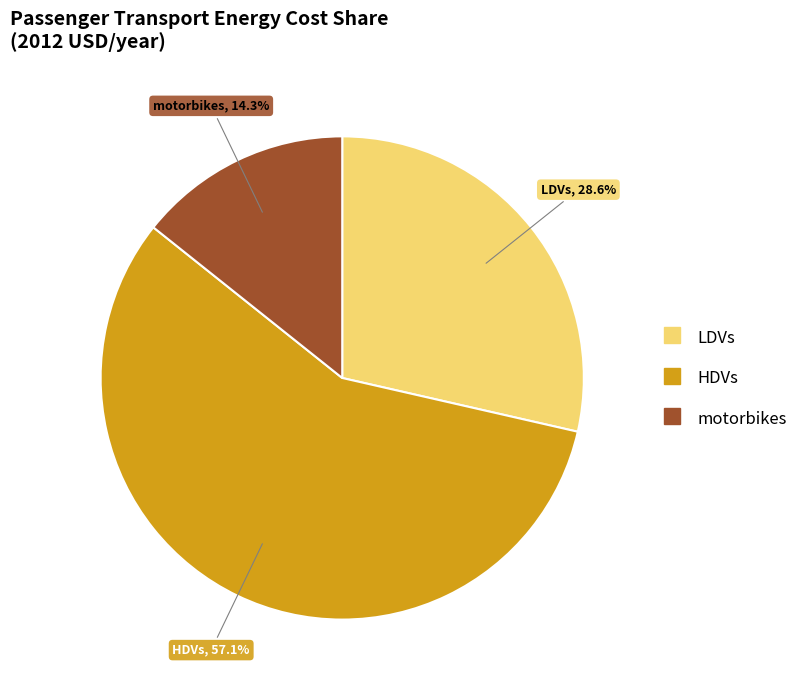

Is there any slice that represents more than half of the pie?

Yes